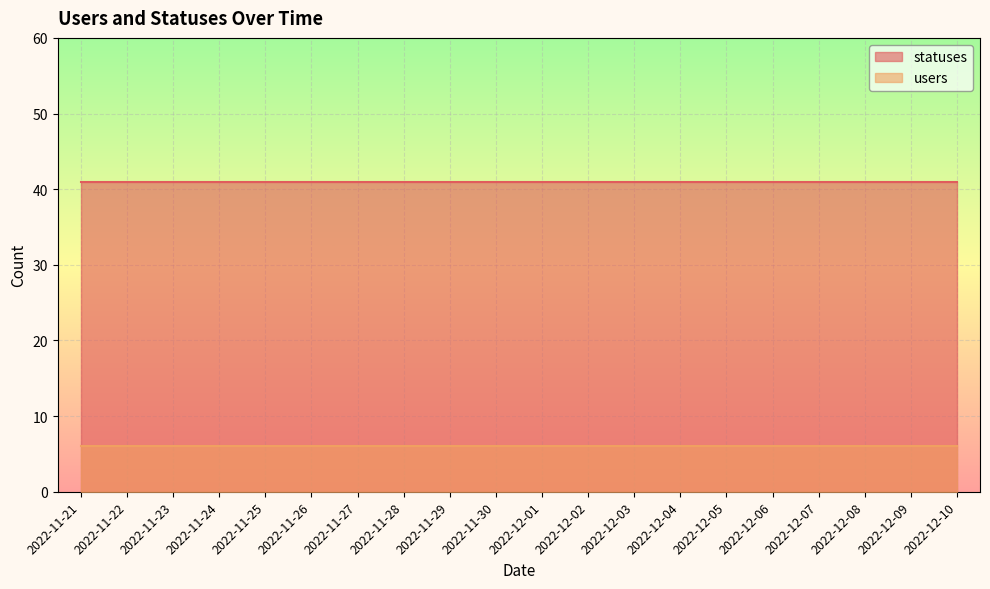

What position from the right is 2022-12-04?

7